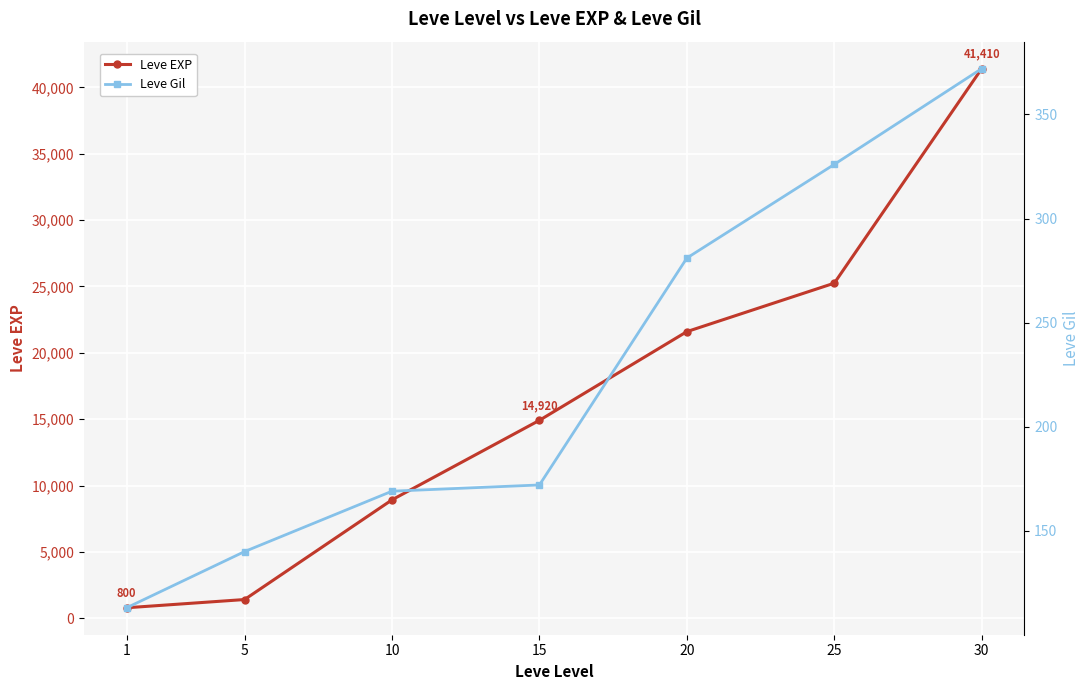

What are all the series names shown in the legend?

Leve EXP, Leve Gil